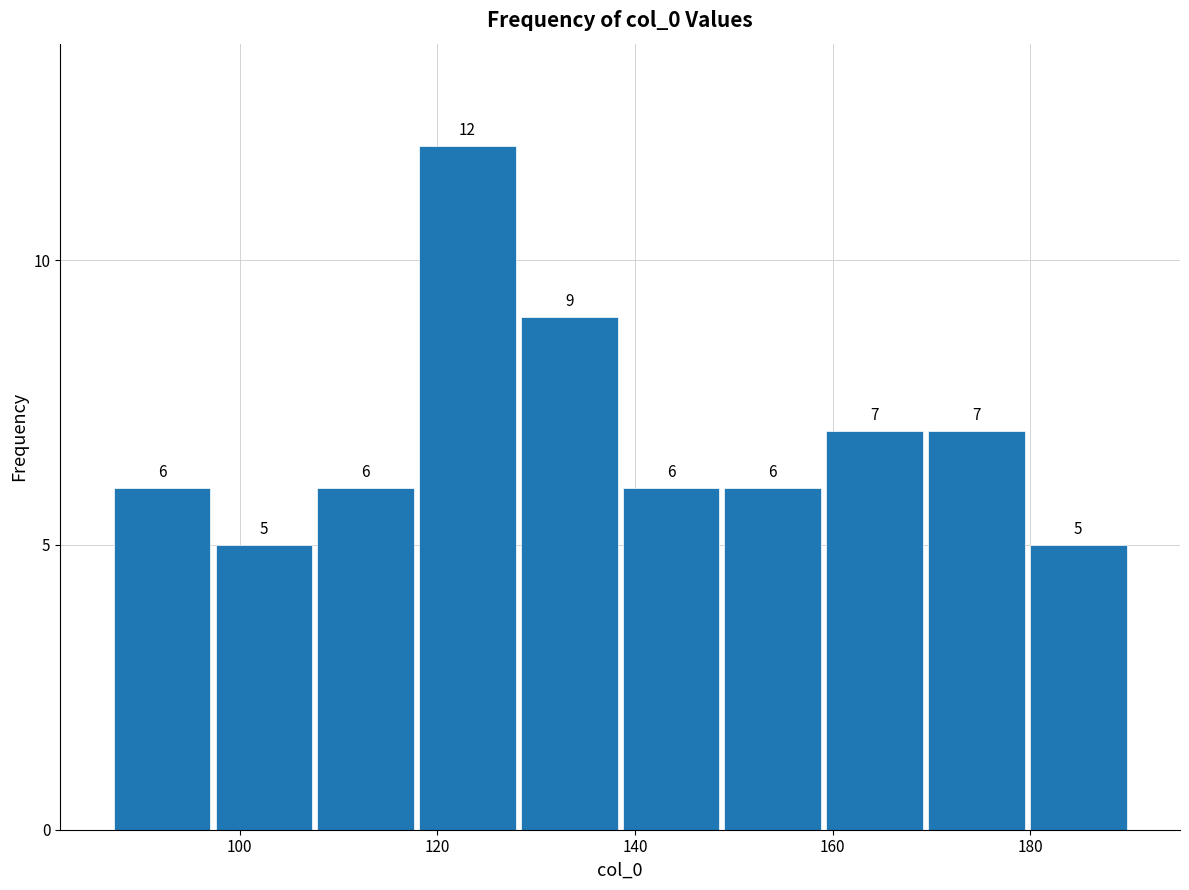

Reading left to right, list every bar in this chart as the range it spans on the x-axis followed by its height. The bar edges are not printed on the chart, so give them approximately, as read against the axis.

88 to 98: 6
98 to 108: 5
108 to 118: 6
118 to 128: 12
128 to 138: 9
138 to 148: 6
148 to 160: 6
160 to 170: 7
170 to 180: 7
180 to 190: 5